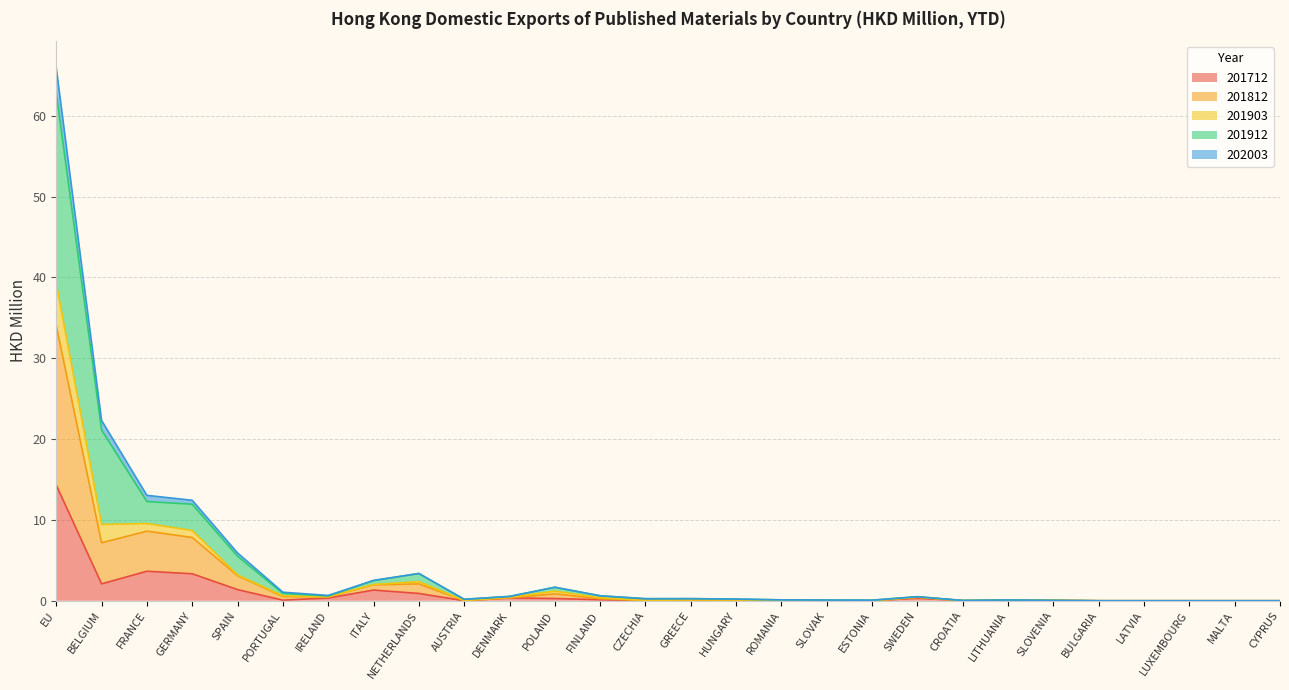

True or false: 201903 has a value of 0.1 at SLOVAK.

True